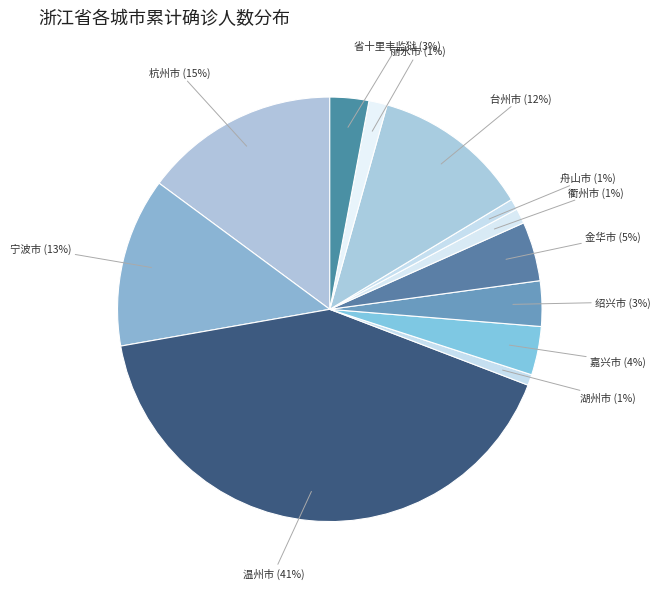

What is the largest slice in the pie chart?

温州市